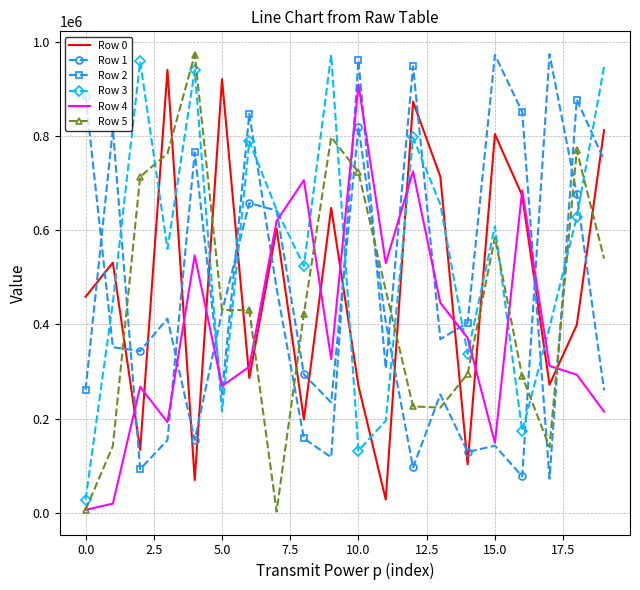

What is the maximum value shown in the chart?

973626